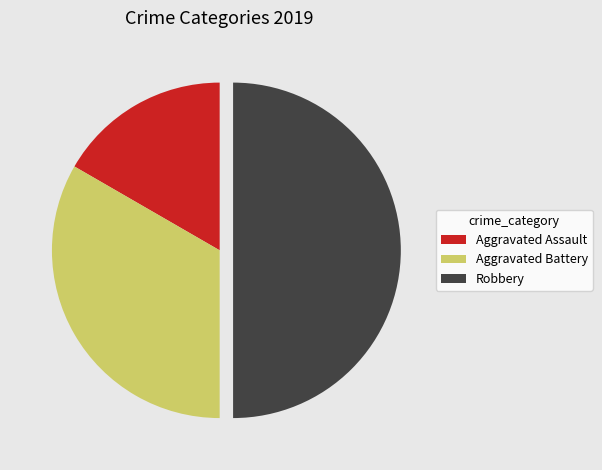

Rank the categories by value from highest to lowest.

Robbery, Aggravated Battery, Aggravated Assault